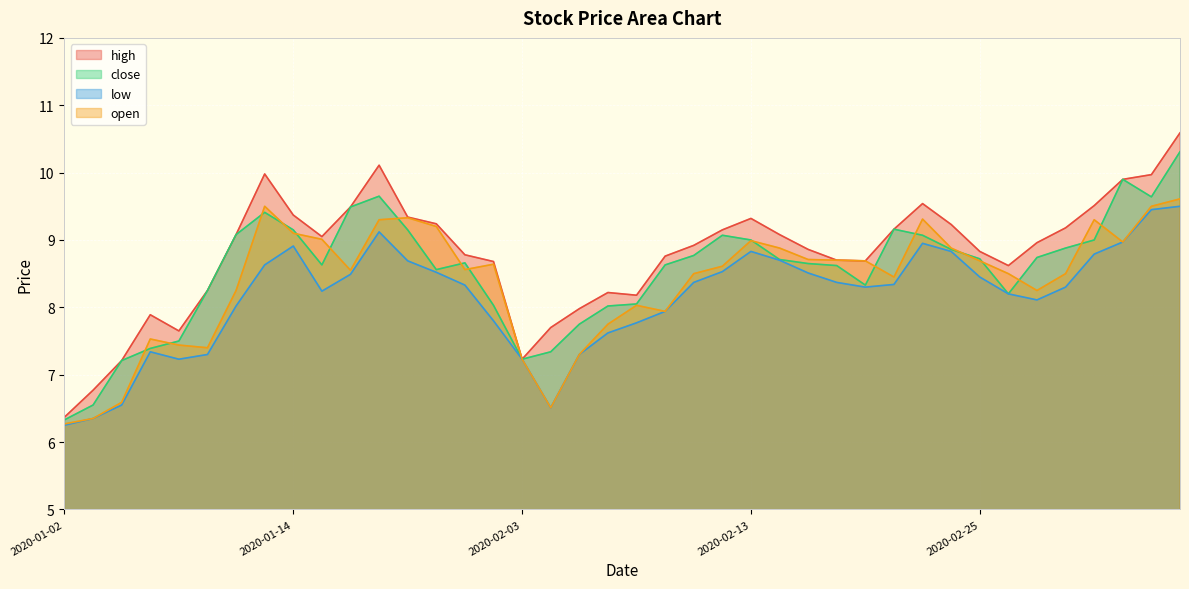

How many values in the low series exceed 8?

27